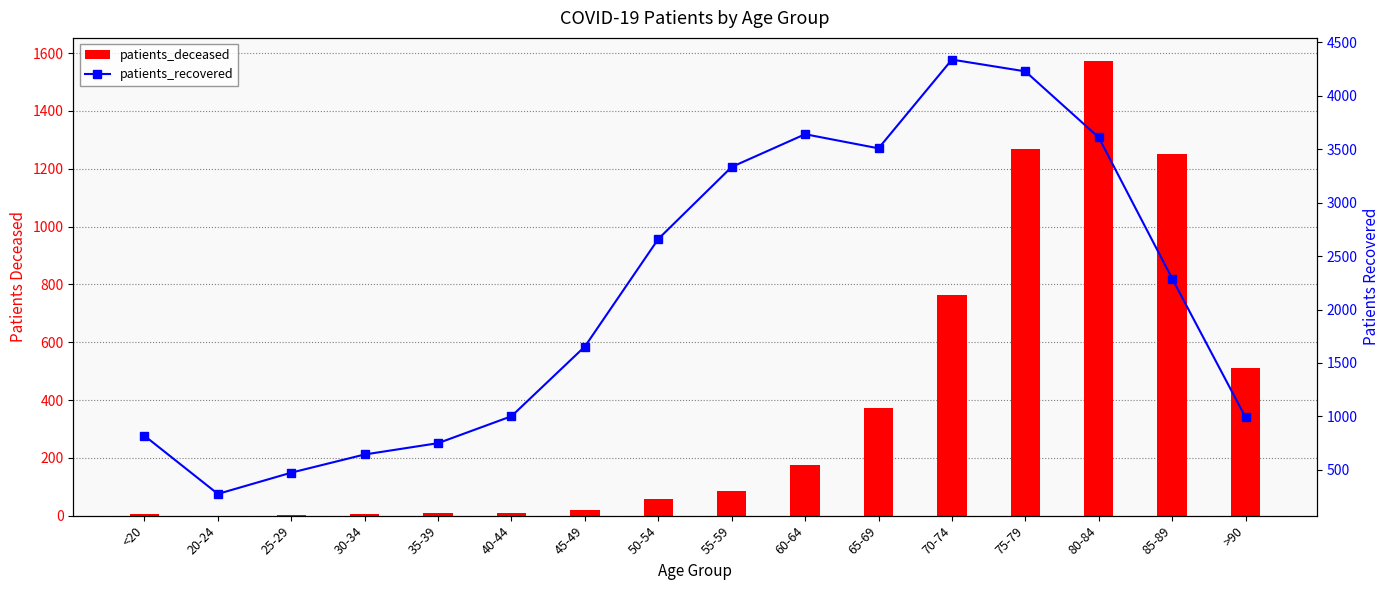

Does the chart contain stacked bars?

No